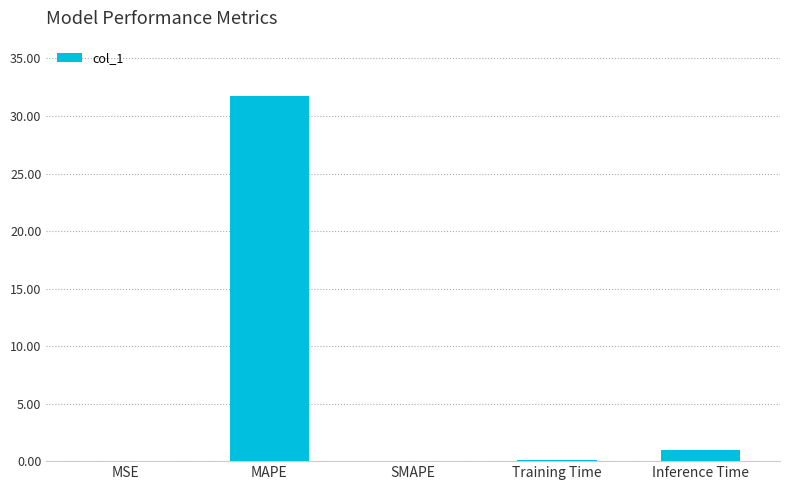

The chart shows a value of 1.0 at Inference Time. True or false?

True